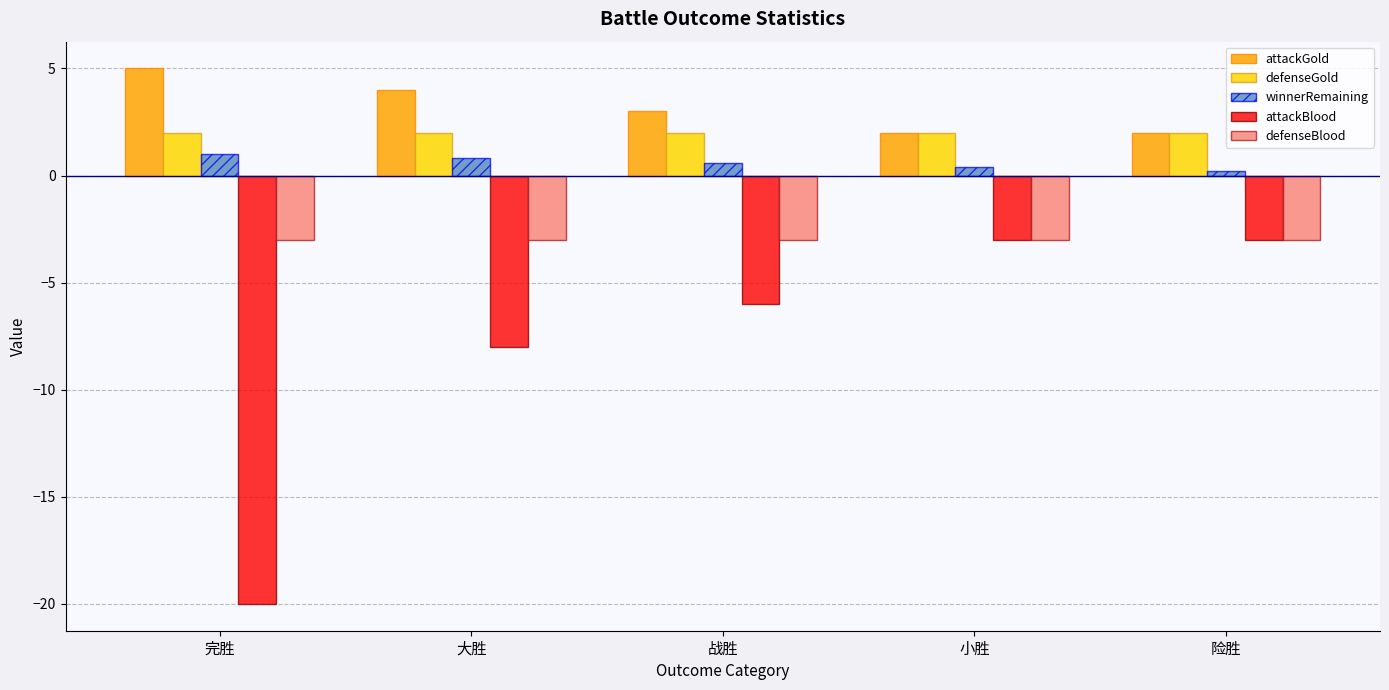

The winnerRemaining series shows 0.8 at 大胜. True or false?

True